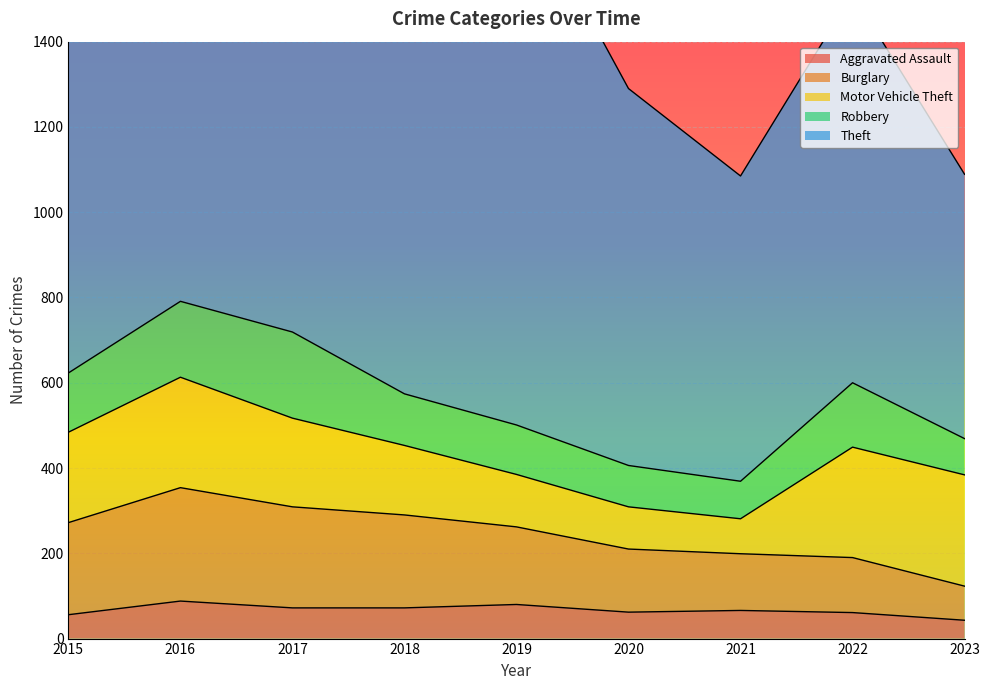

Rank the series at 2022 from lowest to highest value.

Aggravated Assault, Burglary, Robbery, Motor Vehicle Theft, Theft